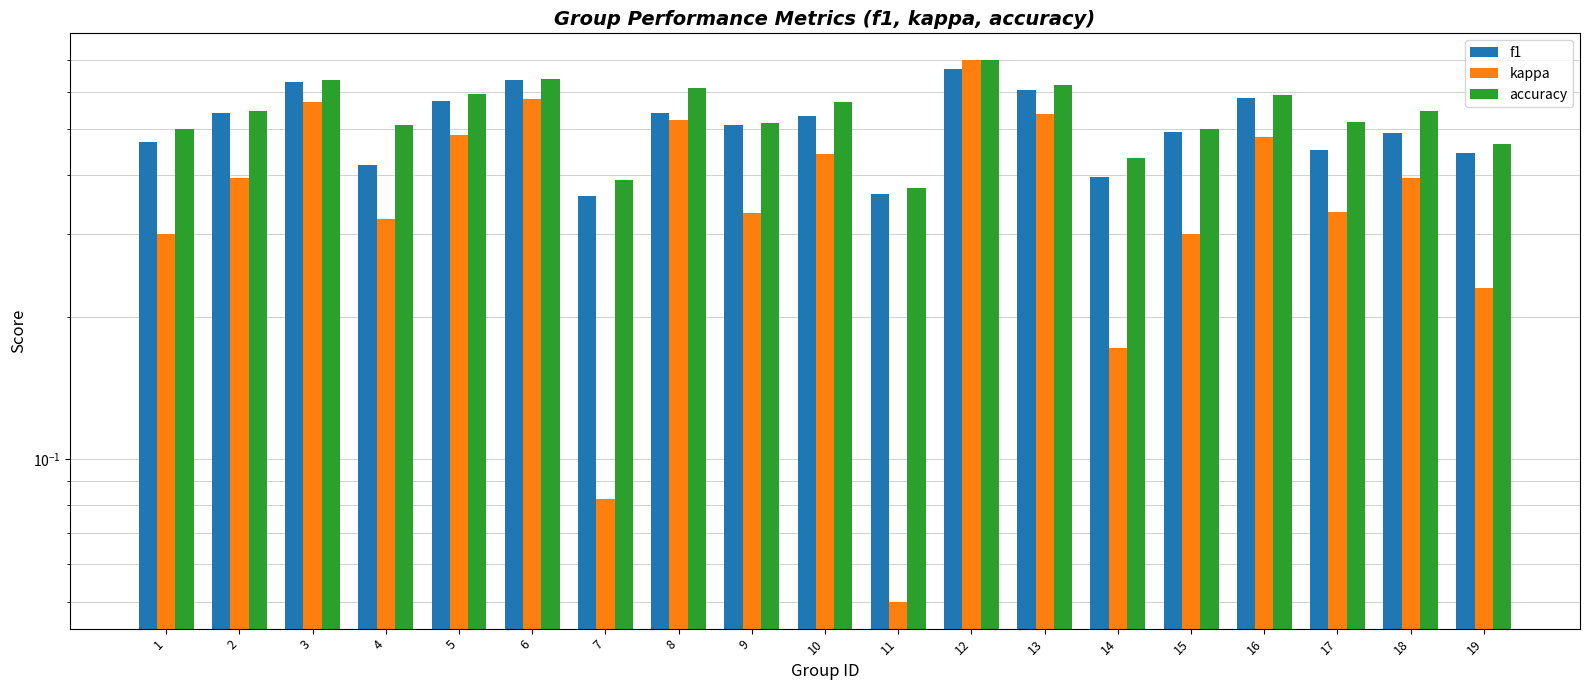

Which category has the highest value in the kappa series?

12